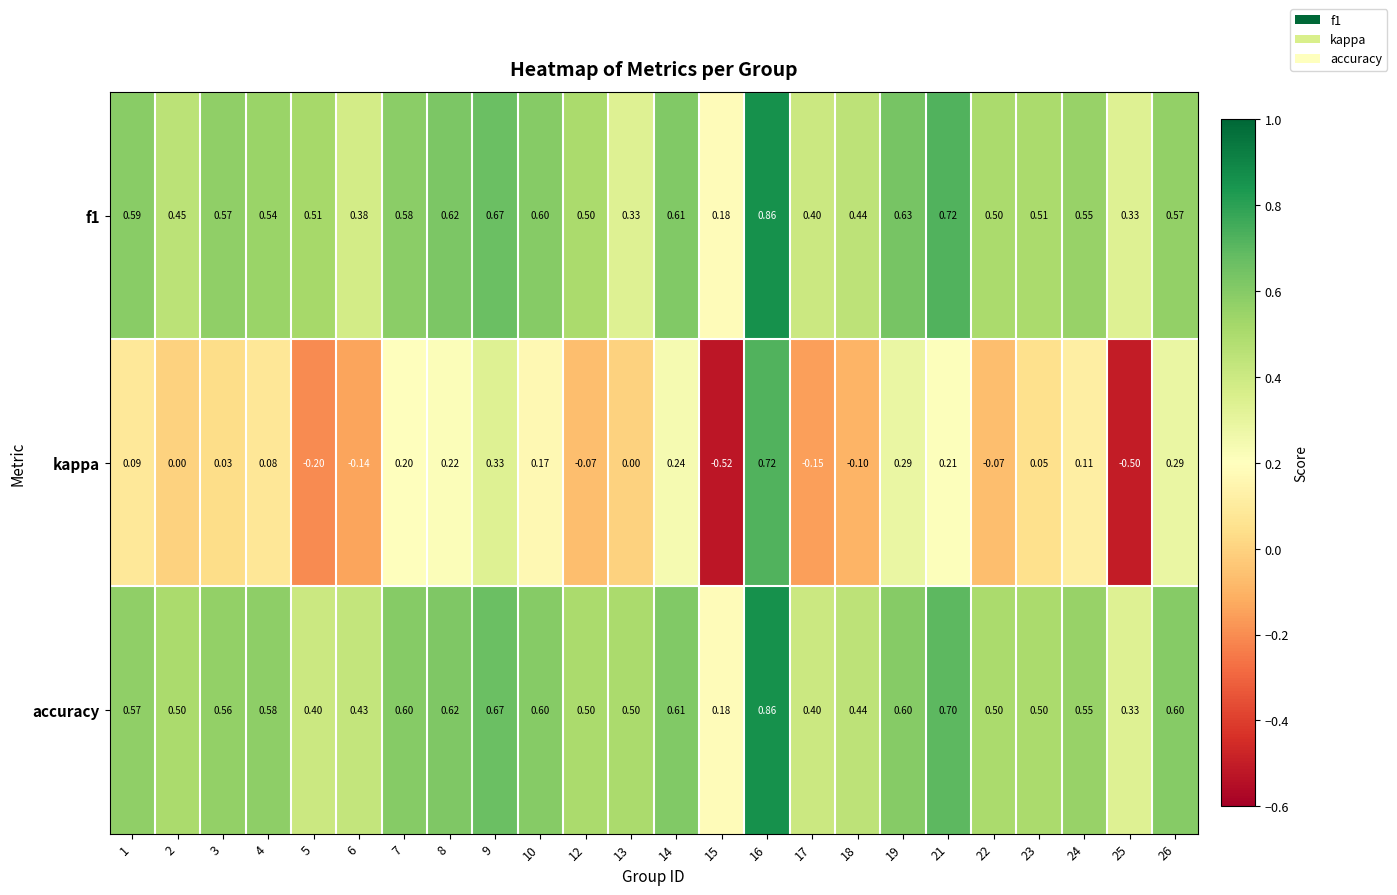

At which category does the chart reach its minimum across all series?

15